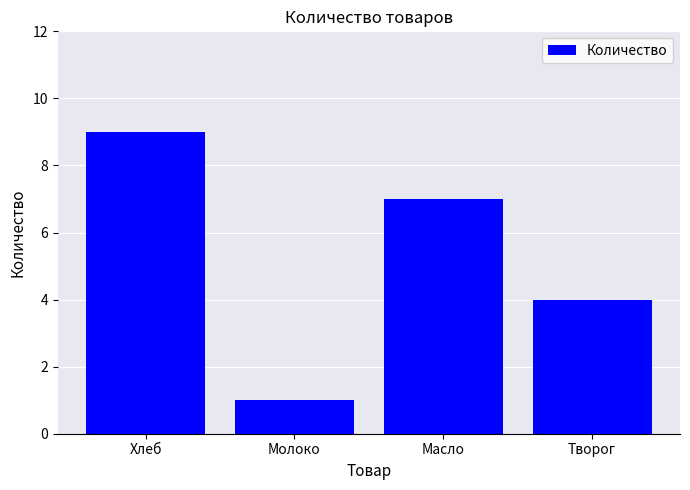

What position from the right is Молоко?

3